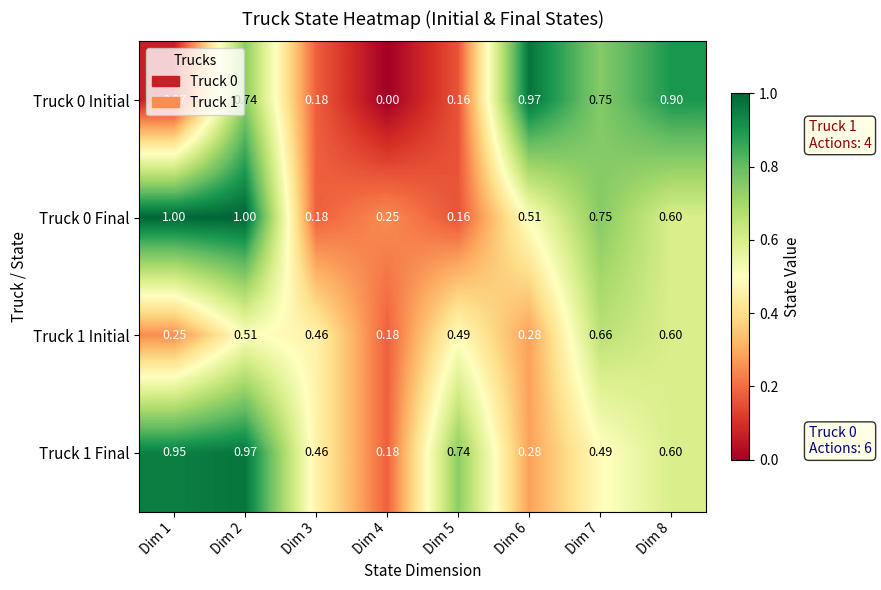

What is the total value across all series at Dim 8?

2.7